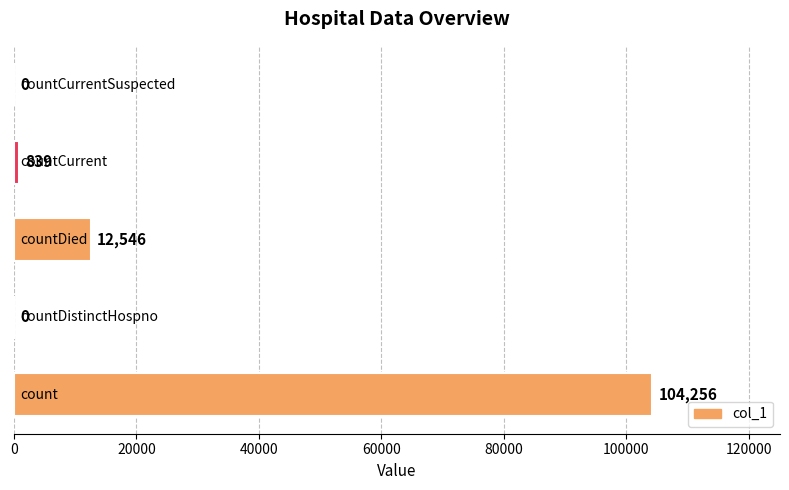

How many distinct data groups are displayed?

1